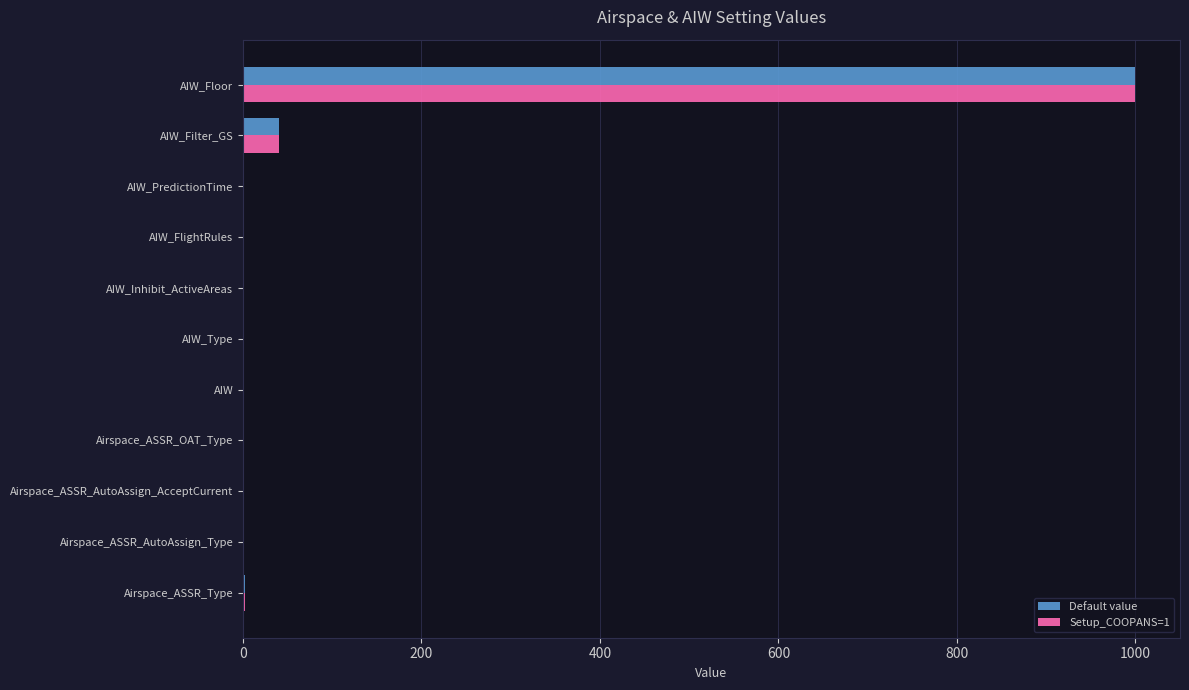

Where is Default value nearest to the value 500?

AIW_Filter_GS